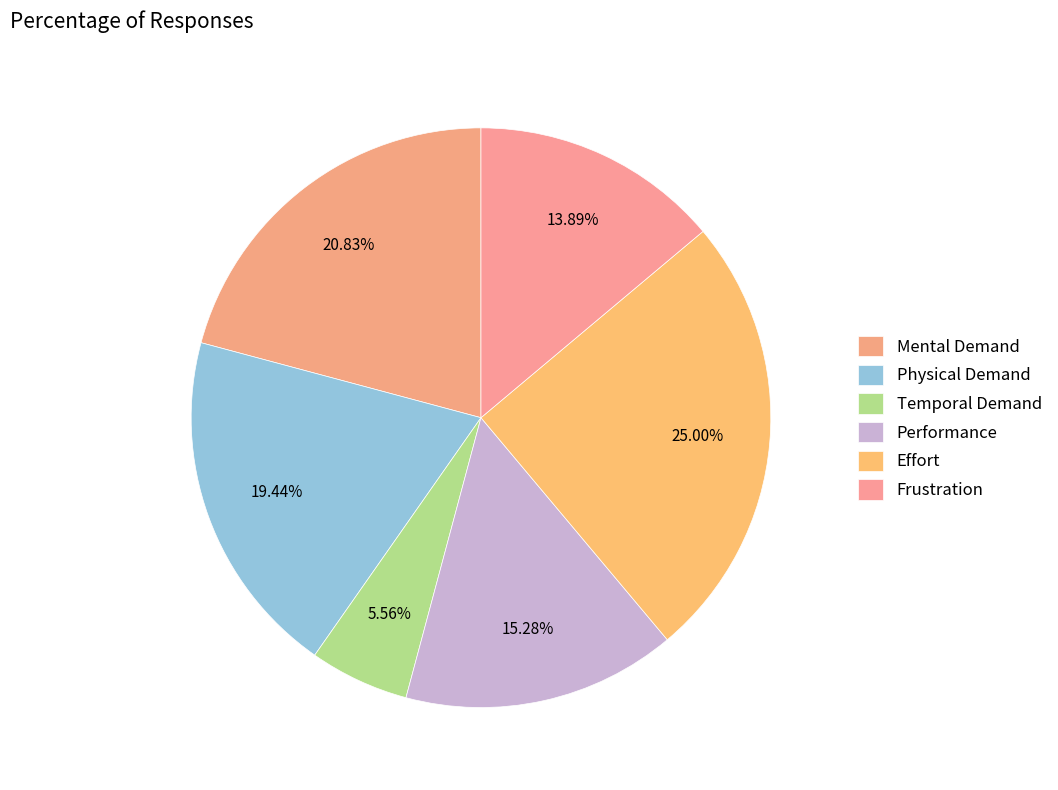

To the nearest percent, what is the combined percentage of Temporal Demand and Frustration?

19%